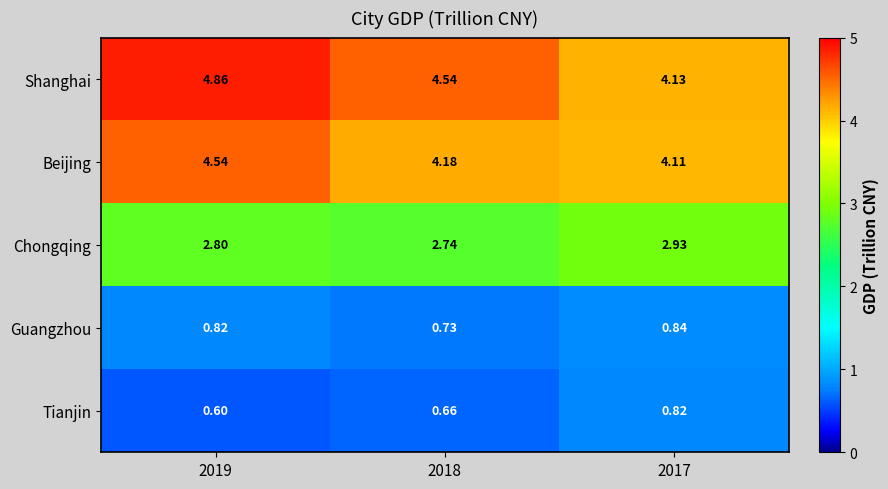

Is the value of Beijing at 2017 greater than the value of Guangzhou at 2018?

Yes